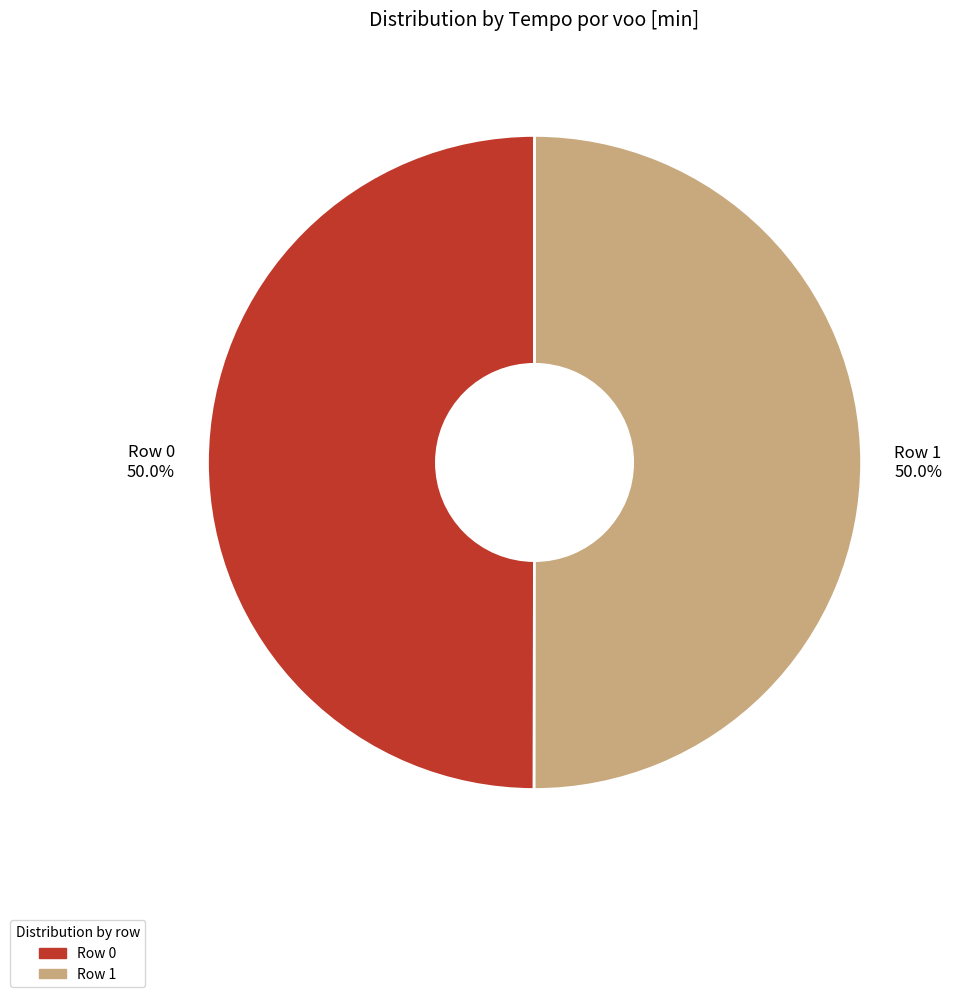

Combined, do Row 0 and Row 1 account for over 50%?

Yes